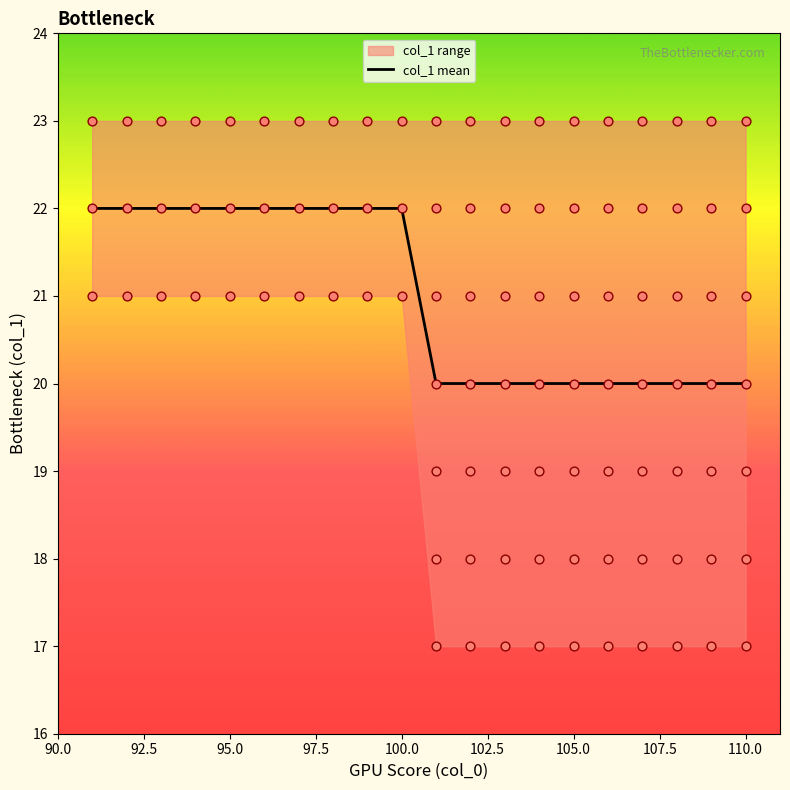

True or false: col_1 mean has a value of 20 at 110.0.

True